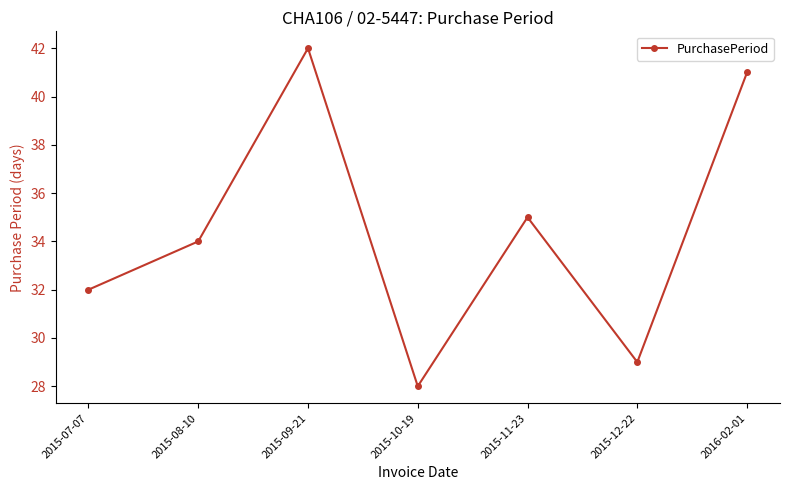

True or false: there are more than 0 points higher than both neighbors.

True